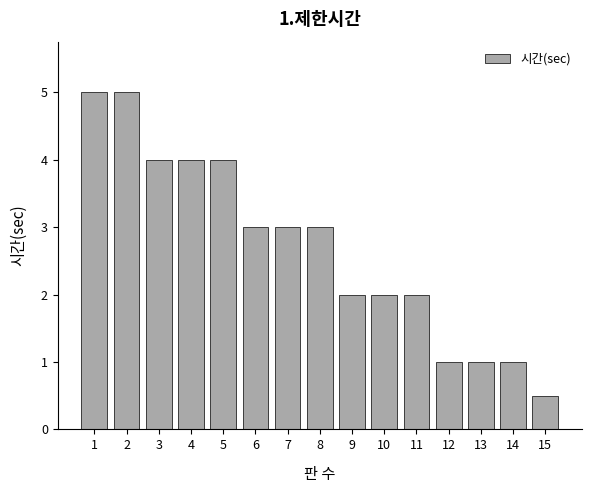

Reading left to right, list all the values displayed in this chart.

1=5.0	2=5.0	3=4.0	4=4.0	5=4.0	6=3.0	7=3.0	8=3.0	9=2.0	10=2.0	11=2.0	12=1.0	13=1.0	14=1.0	15=0.5